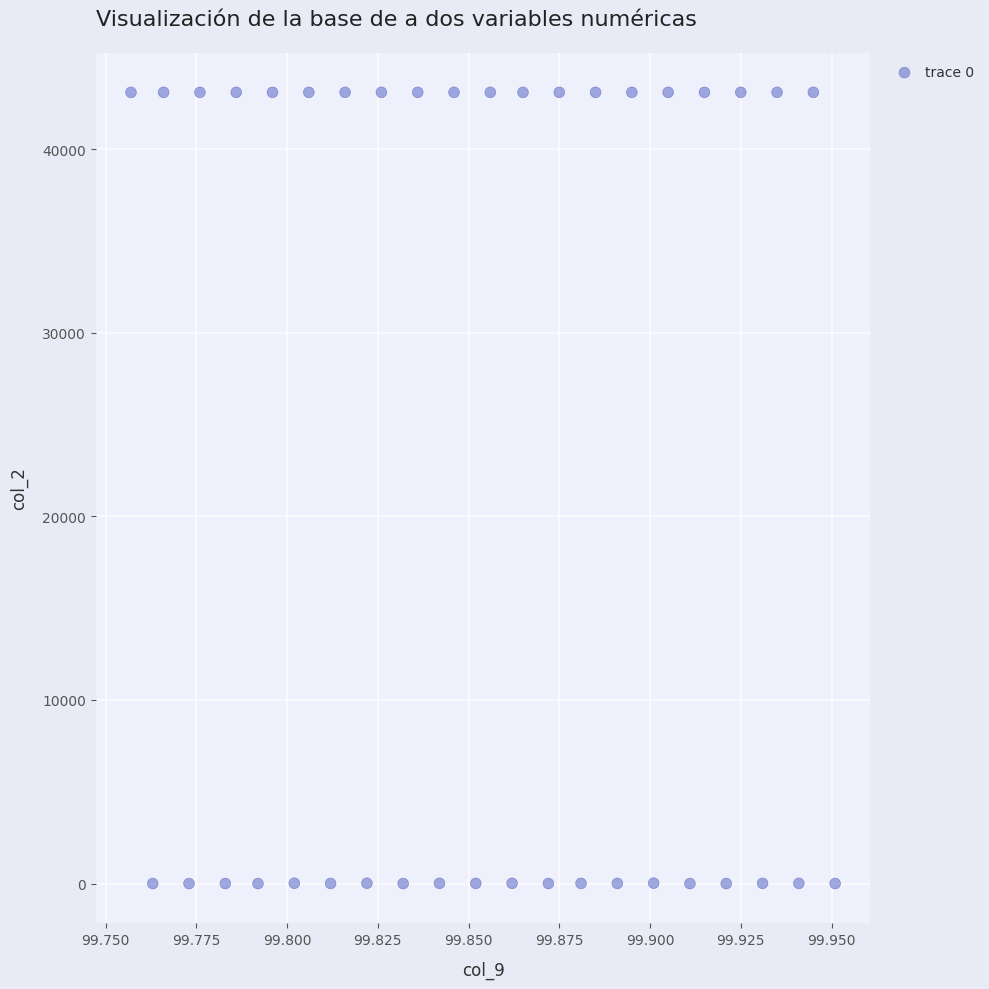

What is the range of Y values (max minus min)?

43087